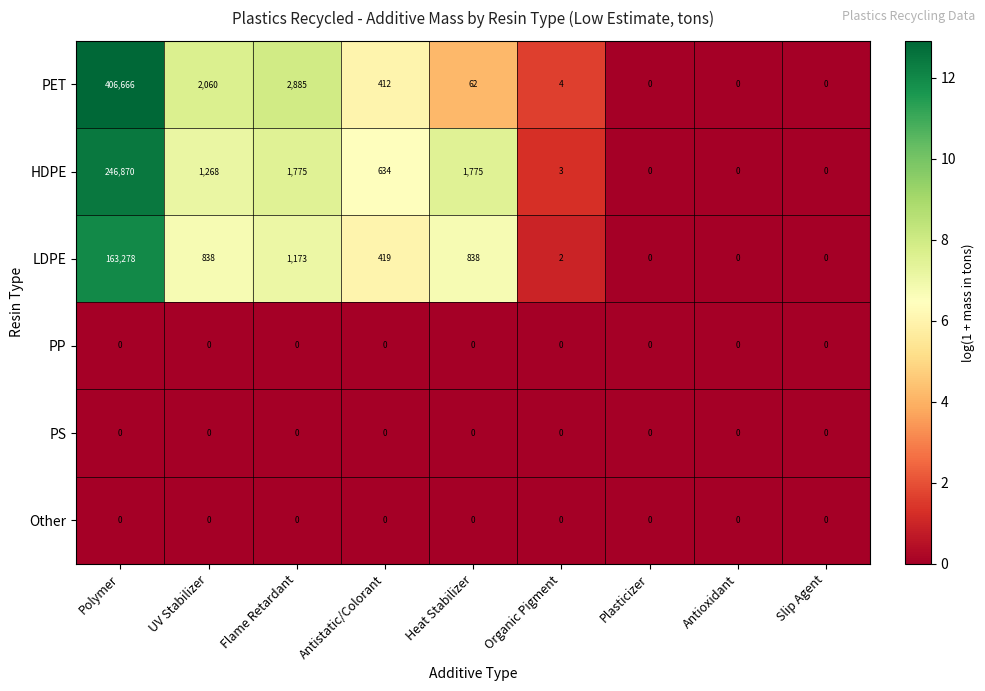

What is the sum of all HDPE values?

252325